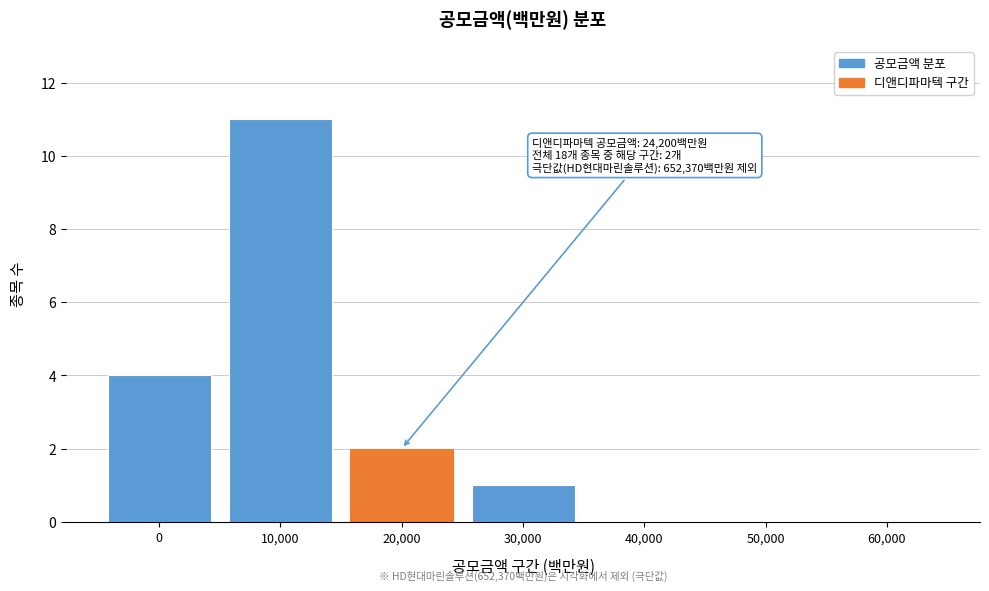

Reading left to right, list all the values displayed in this chart.

0=4	10,000=11	20,000=2	30,000=1	40,000=0	50,000=0	60,000=0